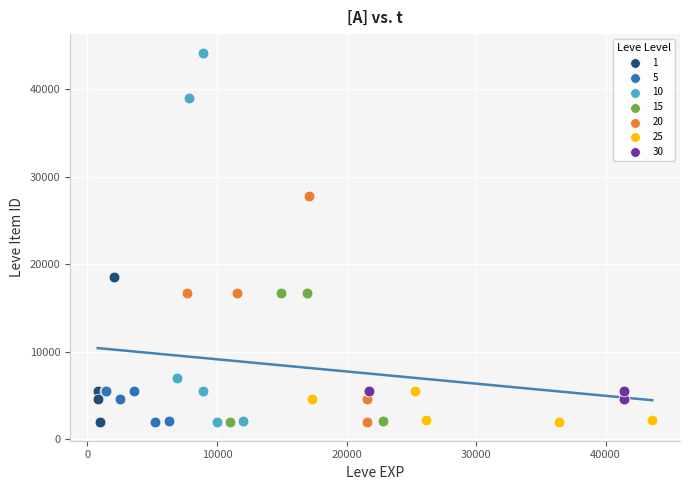

Which series reaches the maximum Y coordinate?

10